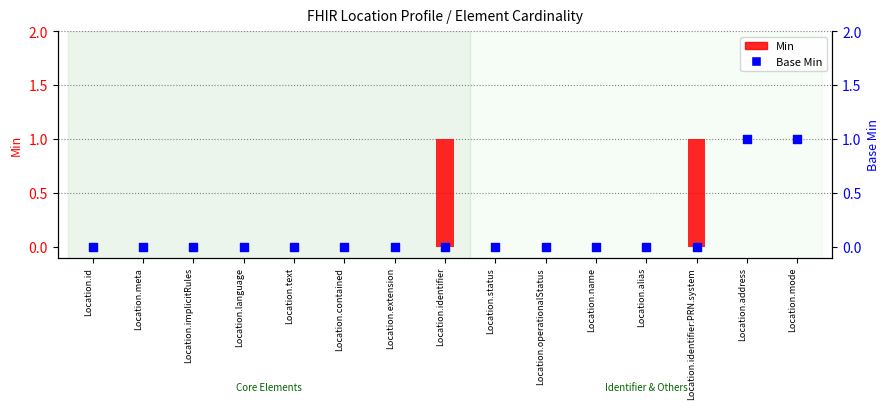

Is the value of Base Min at Location.name greater than the value of Min at Location.address?

No